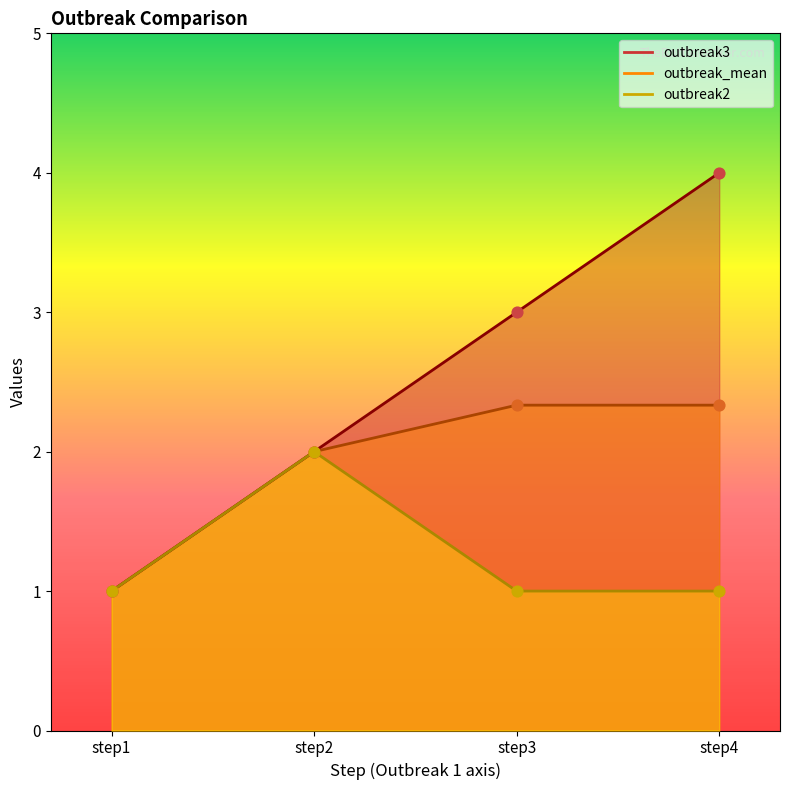

What is the total value across all series at step4?

7.3